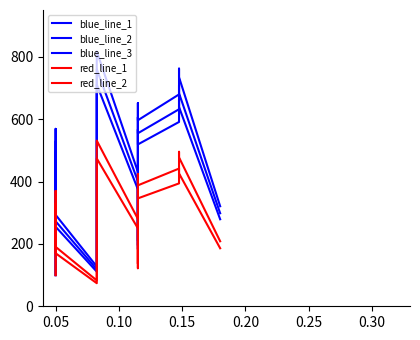

True or false: blue_line_2 has more than 2 interior local peaks.

True